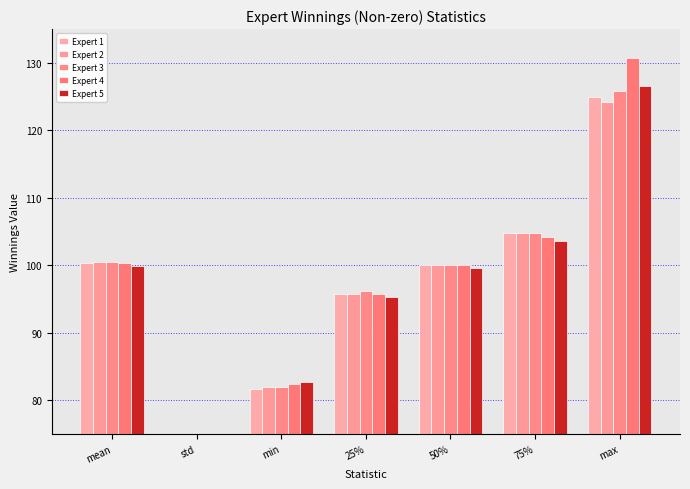

What is the difference between the Expert (3, 1, 2) Winnings (Non-zero) values at 25% and max?

29.6